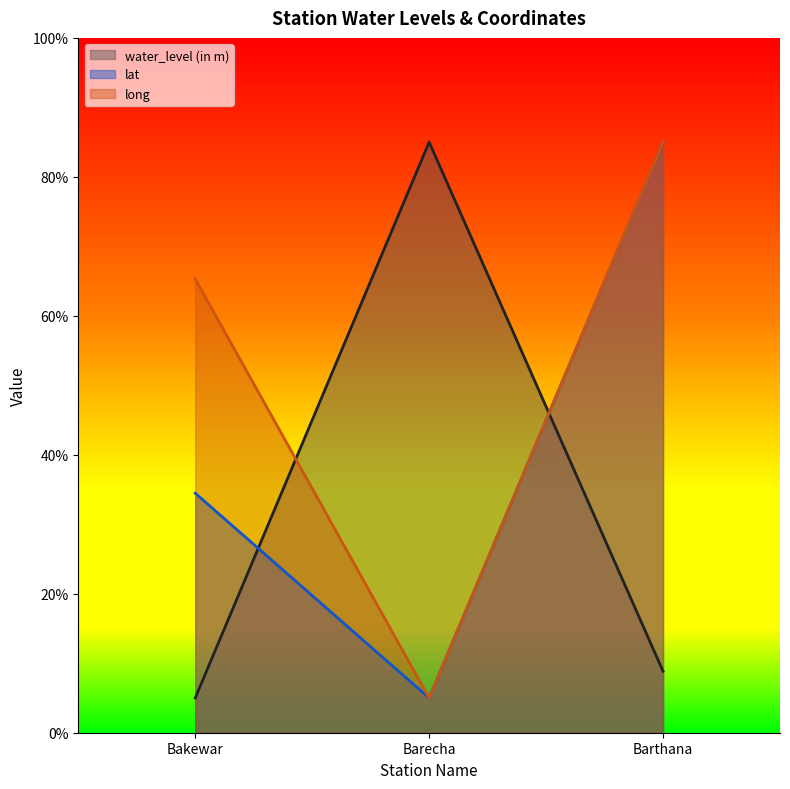

Is the value of lat at Barecha greater than the value of water_level (in m) at Barecha?

No